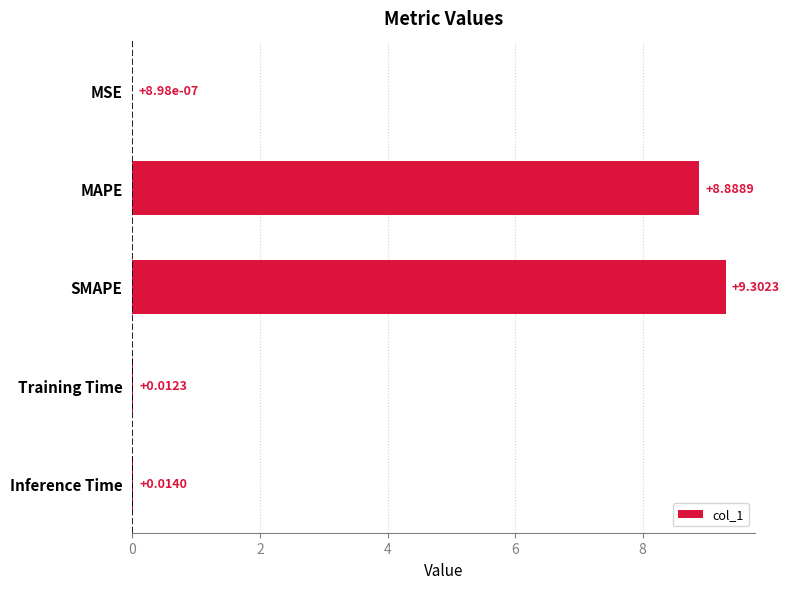

Count the number of categories in the chart.

5